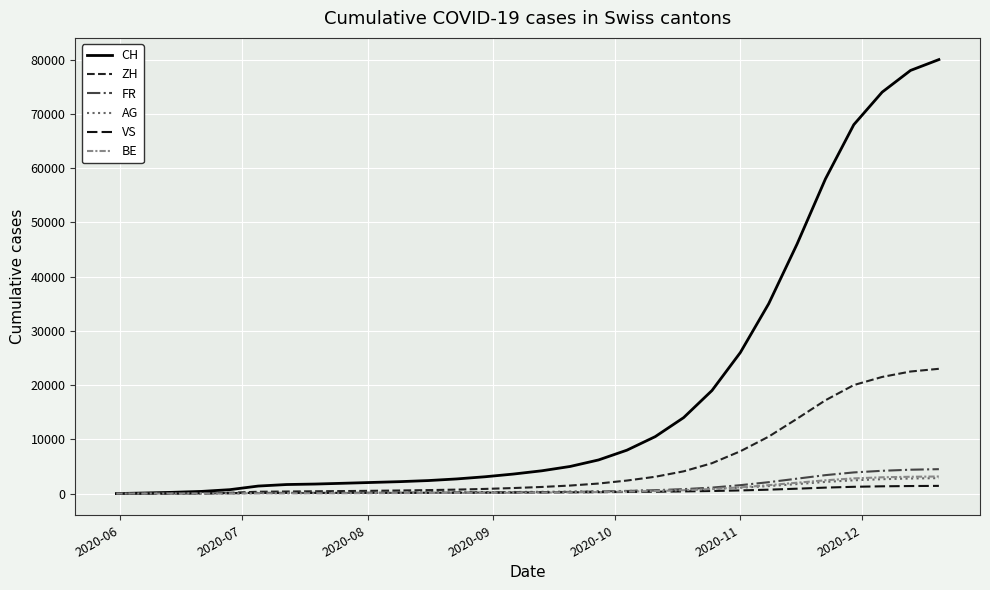

Does the chart have visible grid lines?

Yes